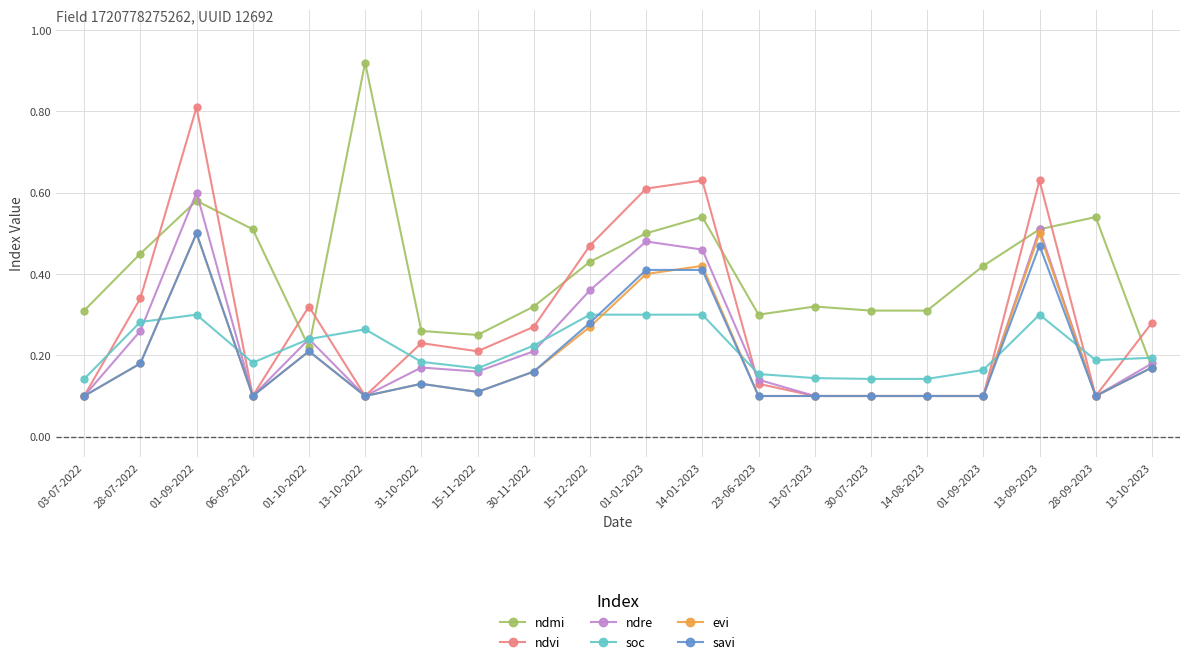

Is this an area chart (filled region under the line)?

No